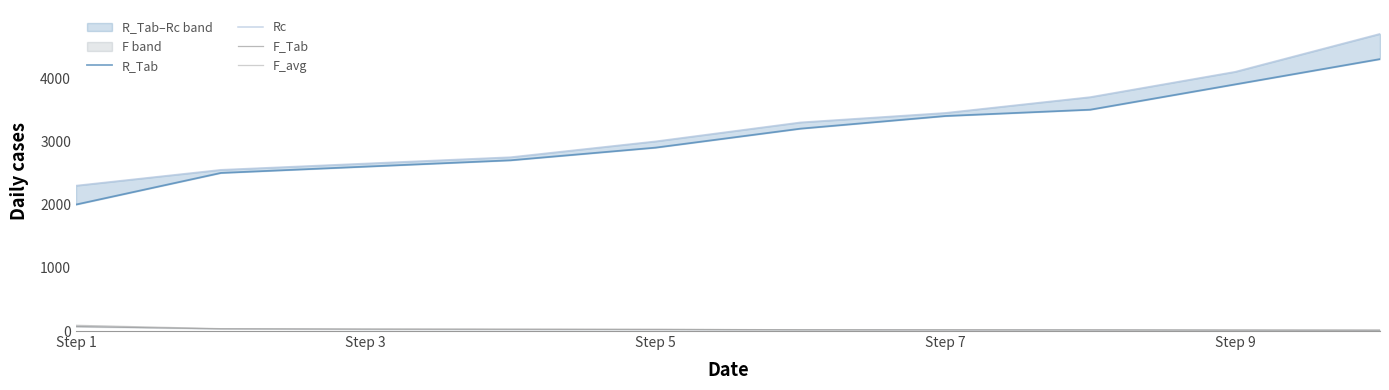

What is the sum of the F_Tab values at Step 1 and Step 9?

85.0